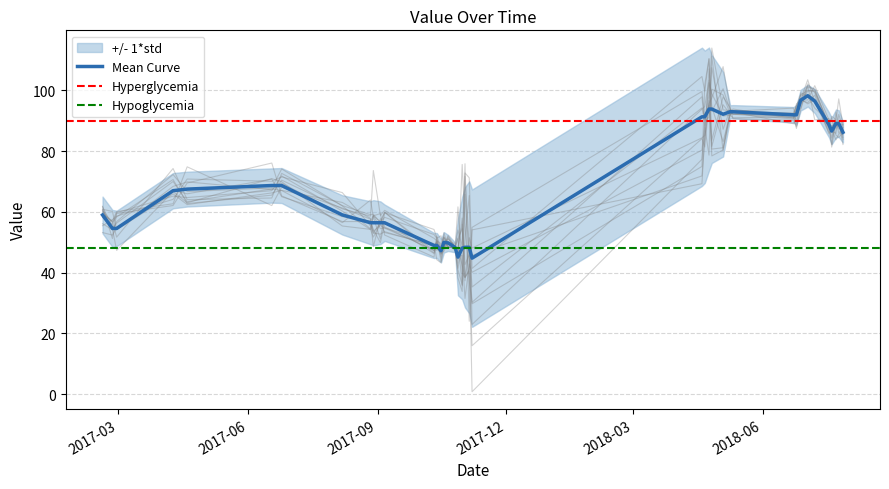

What is the maximum value for Mean Curve?

98.2